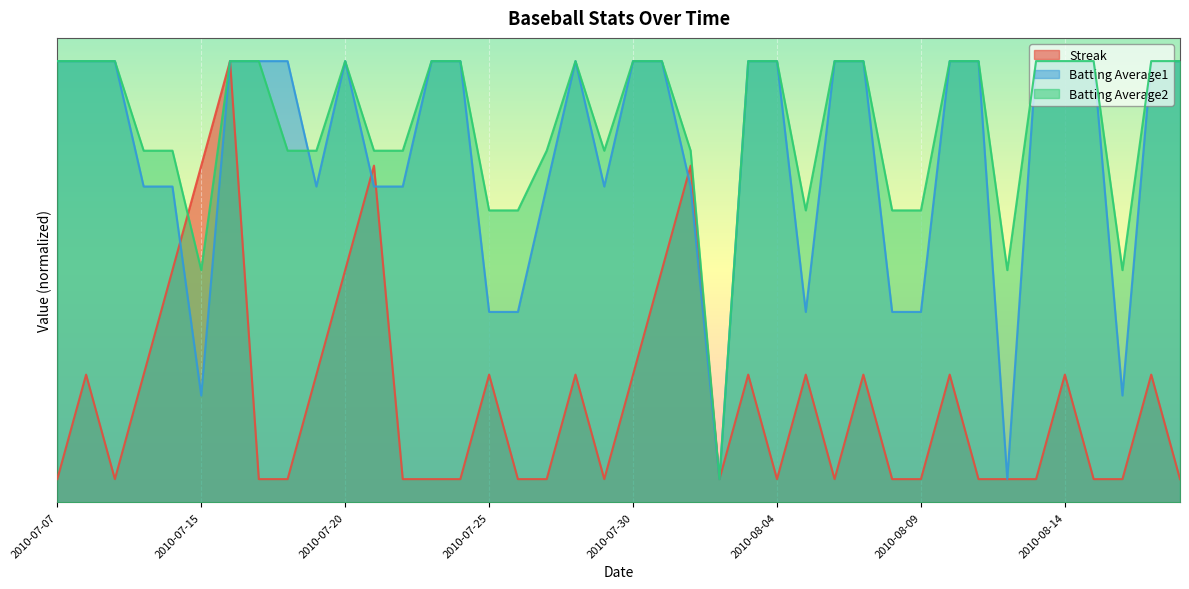

What is the minimum value shown in the chart?

0.5